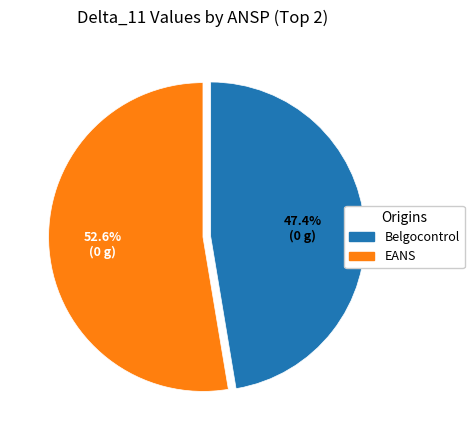

Does any single category account for the majority?

Yes